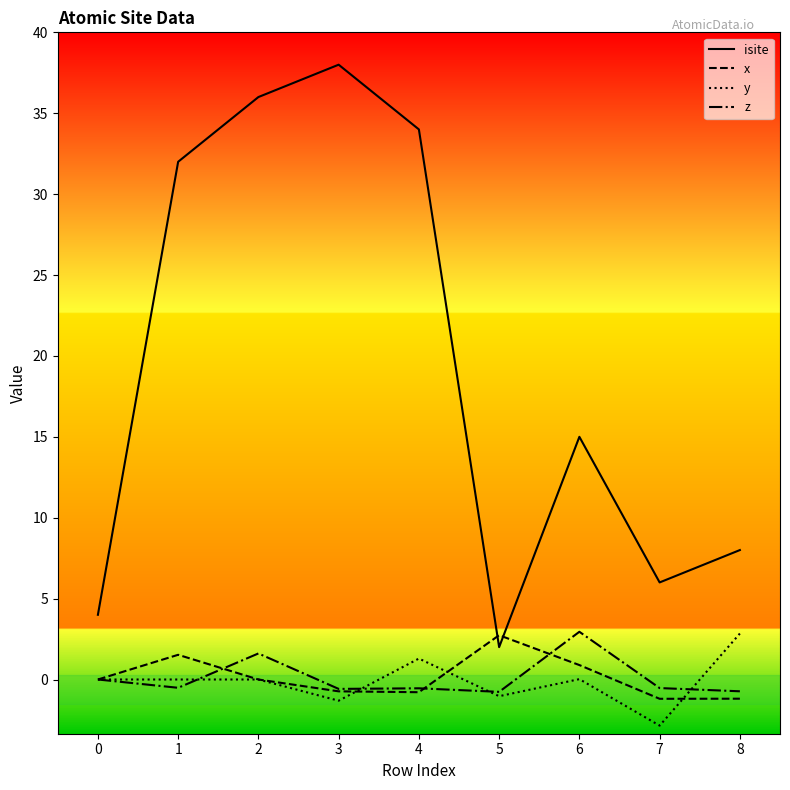

What is the spread (max minus min) of values at 3?

39.3